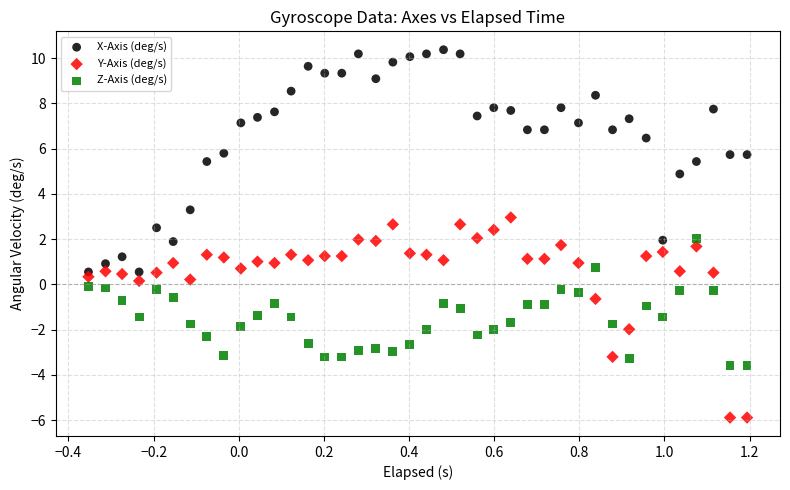

Which series reaches the maximum Y coordinate?

X-Axis (deg/s)